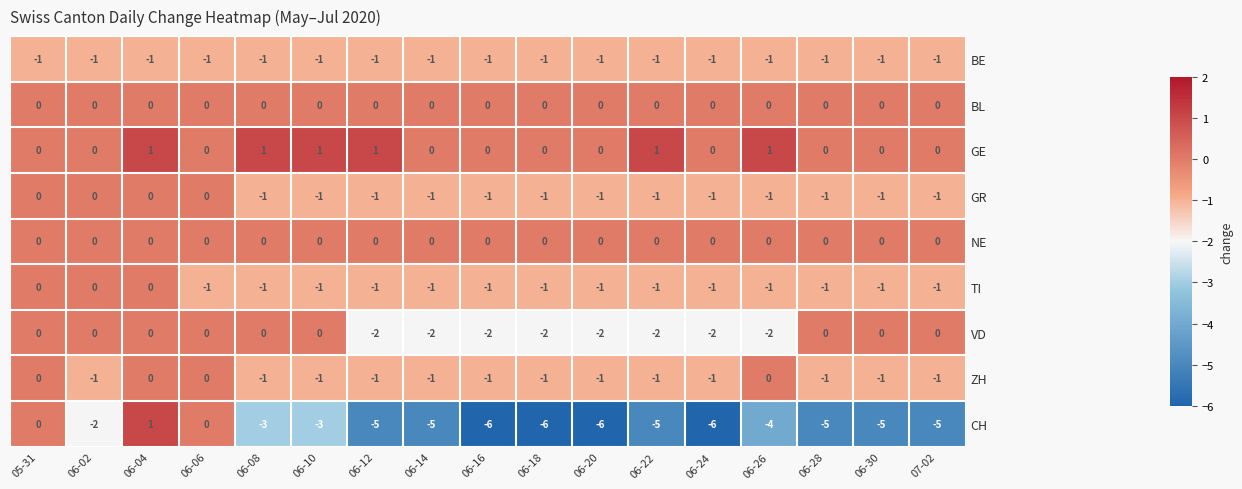

What is the difference between the CH values at 06-02 and 07-02?

3